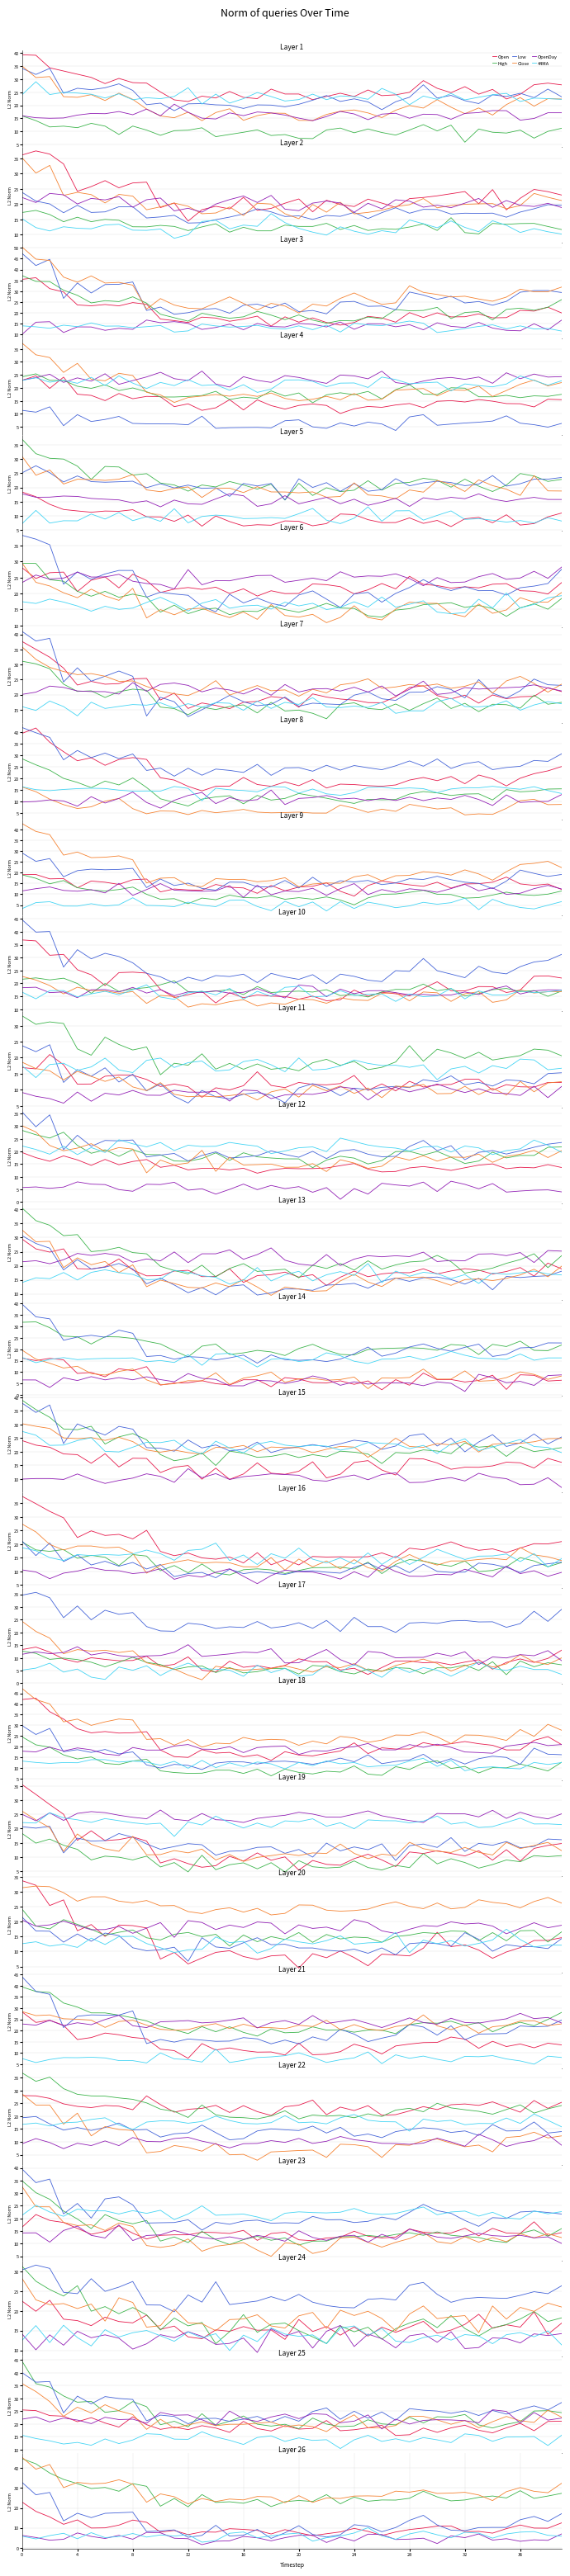

Between 28 and 33, which series saw the biggest shift?

Close